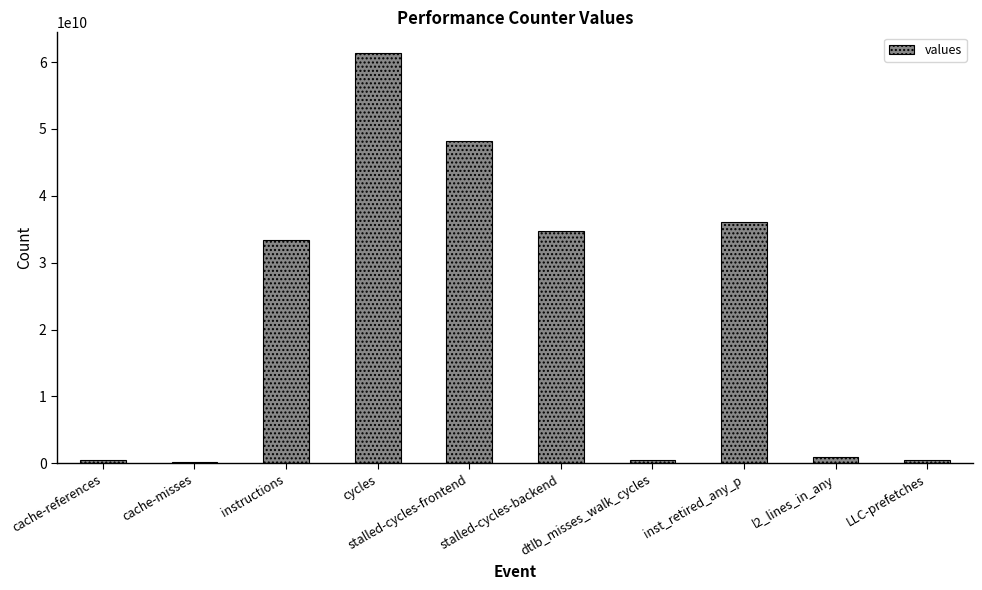

What position from the right is dtlb_misses_walk_cycles?

4